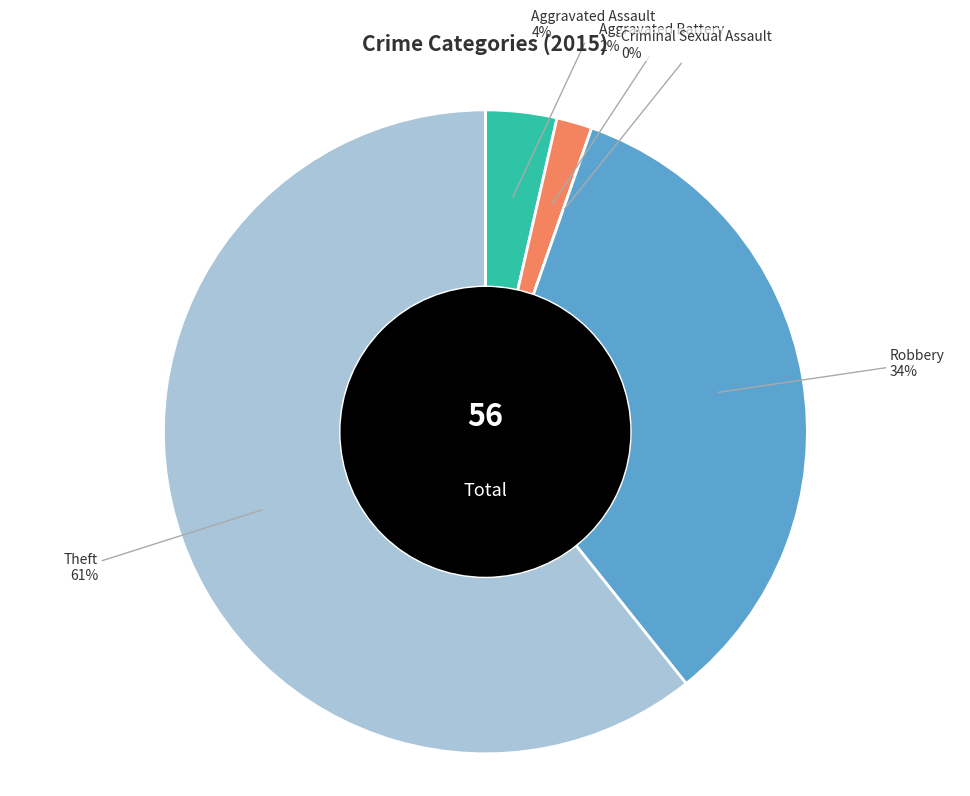

Does any single category account for the majority?

Yes